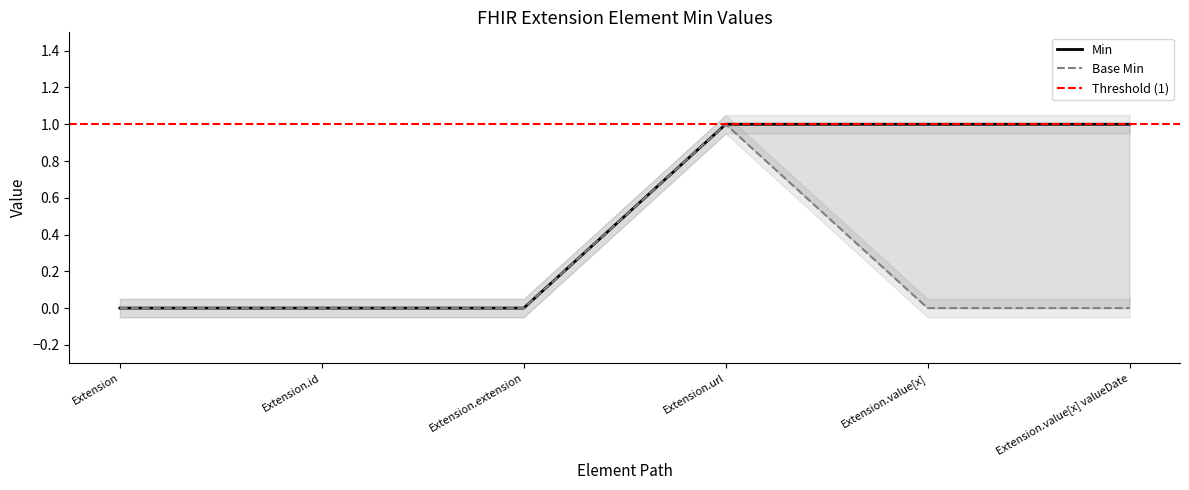

True or false: Min and Base Min cross at least once.

False